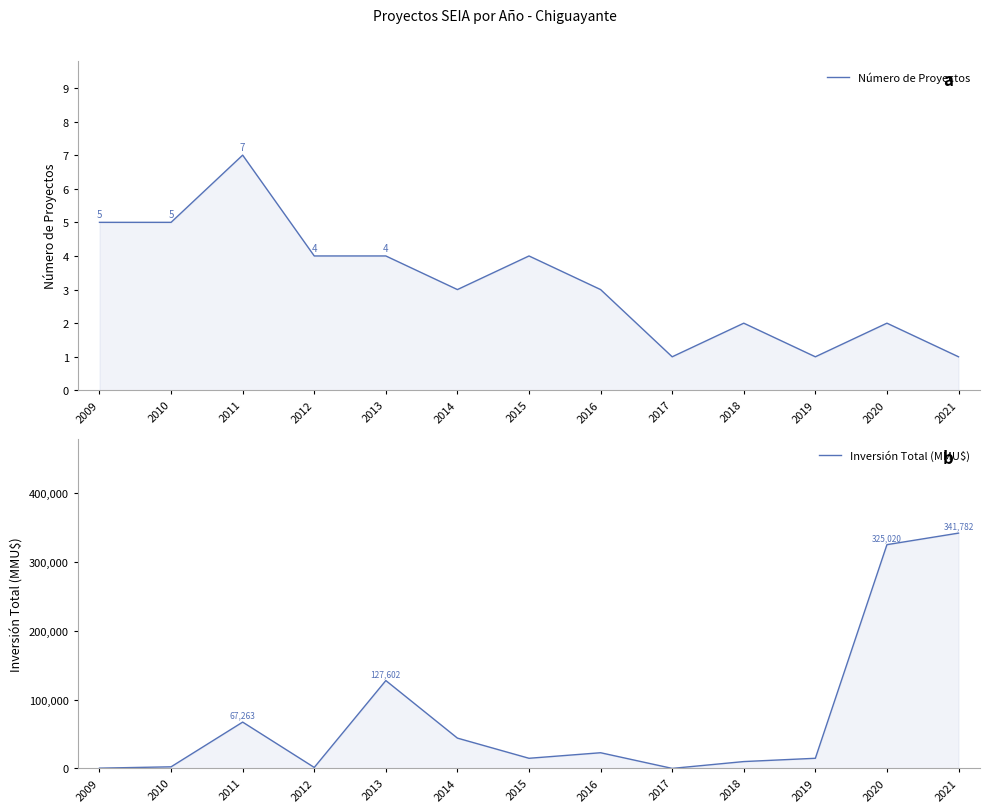

In Inversión Total (MMU$), how many points are higher than both neighbors (excluding endpoints)?

3